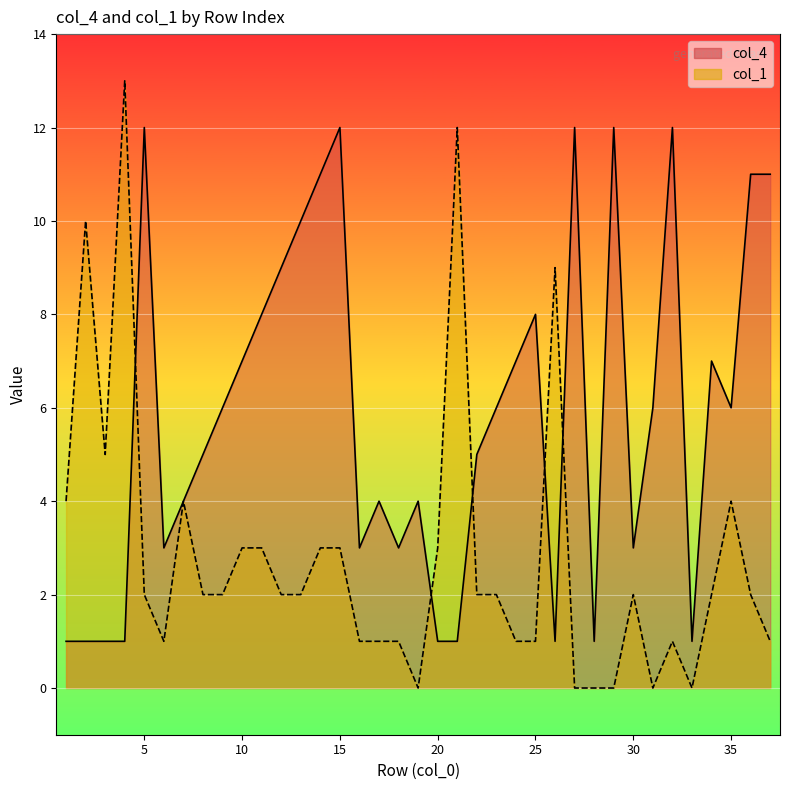

Is it true that col_1 equals 1 at 8?

False